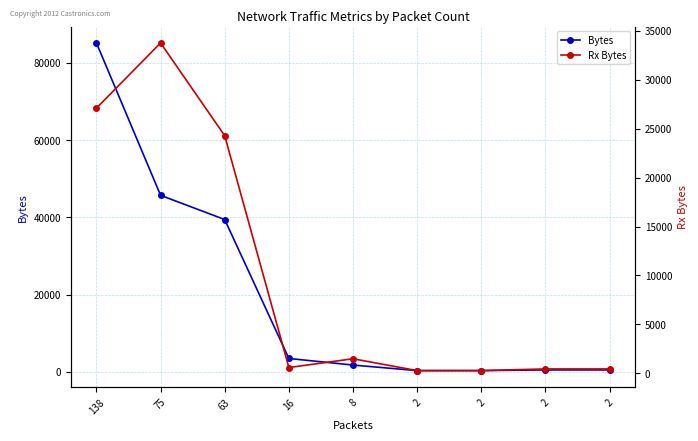

How many values in the Bytes series exceed 1776?

4